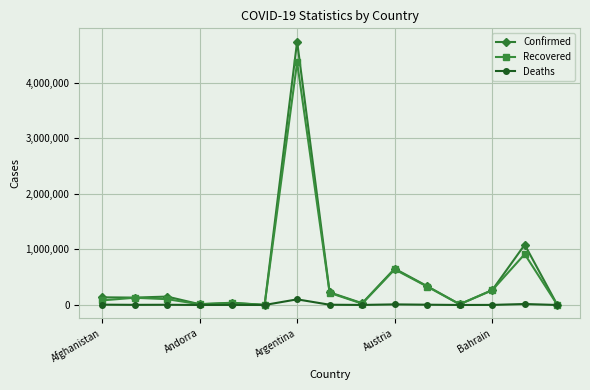

What is the value of the Deaths point at the 4th from the left?

127